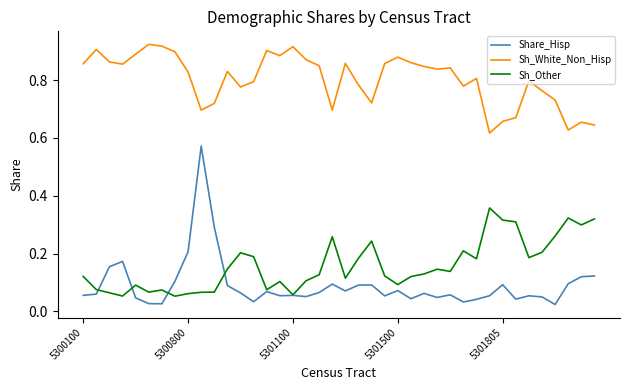

Rank the series by their maximum value, from lowest to highest.

Sh_Other, Share_Hisp, Sh_White_Non_Hisp